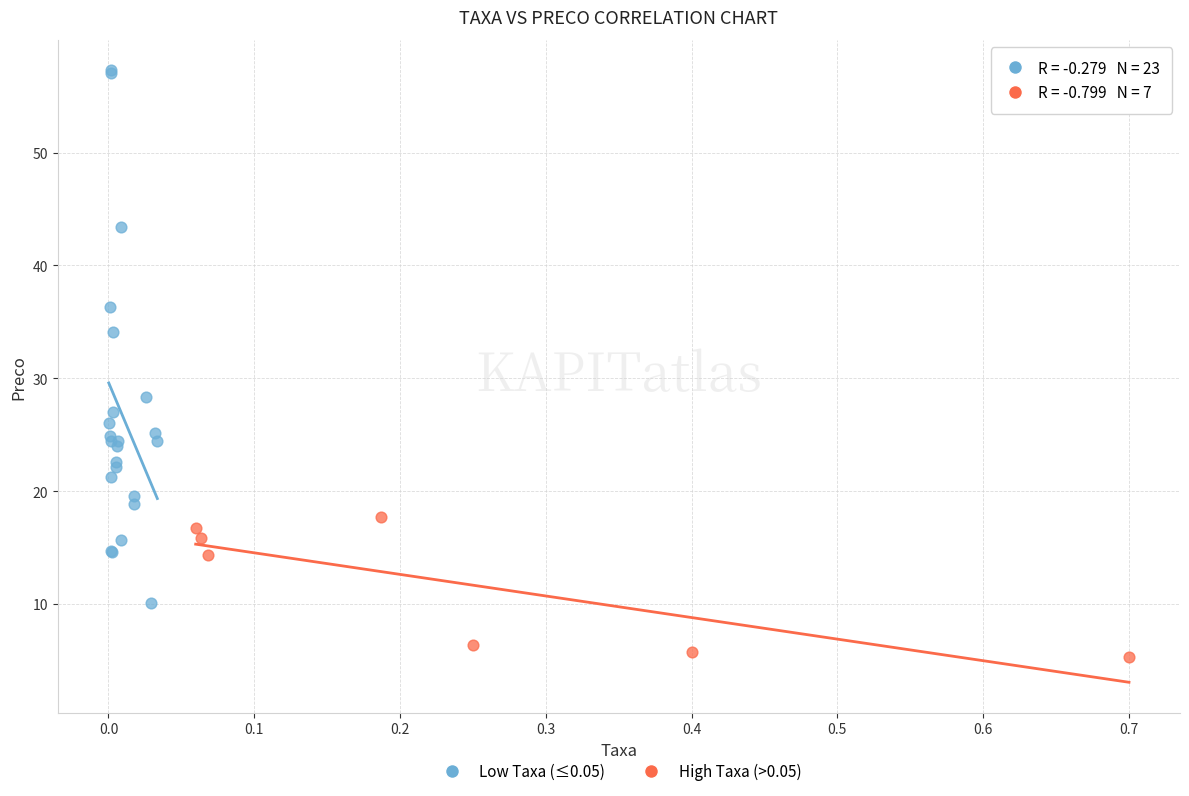

Which series has the widest spread of Y values?

Low Taxa (≤0.05)